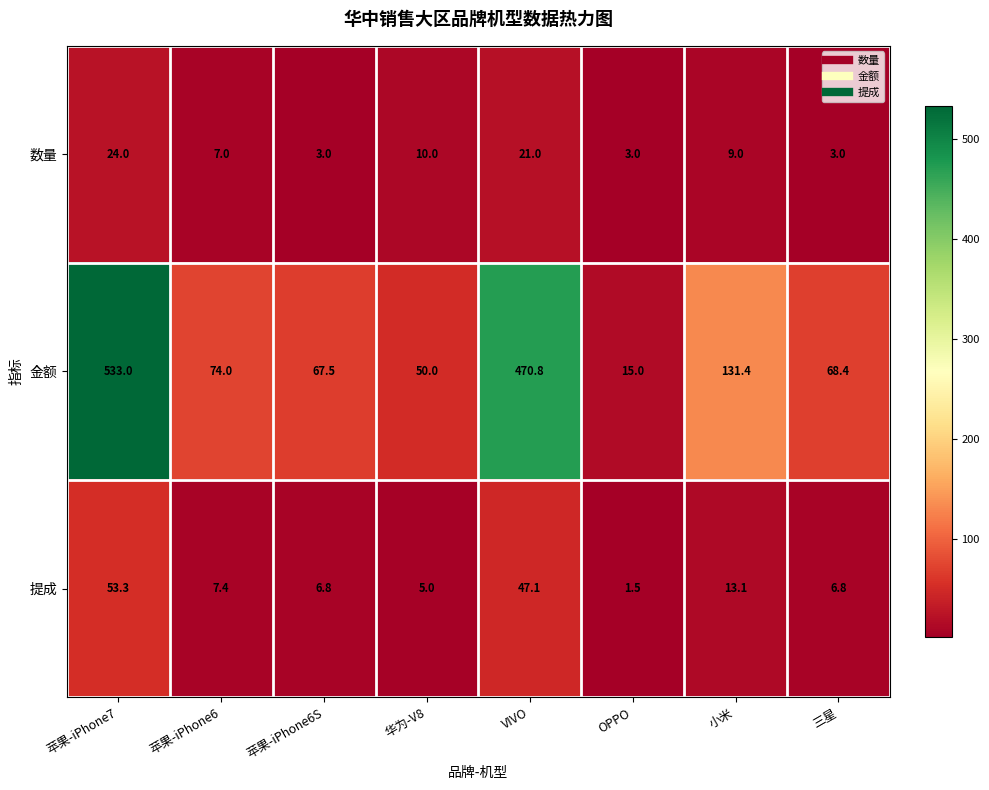

Rank the series at 三星 from lowest to highest value.

数量, 提成, 金额